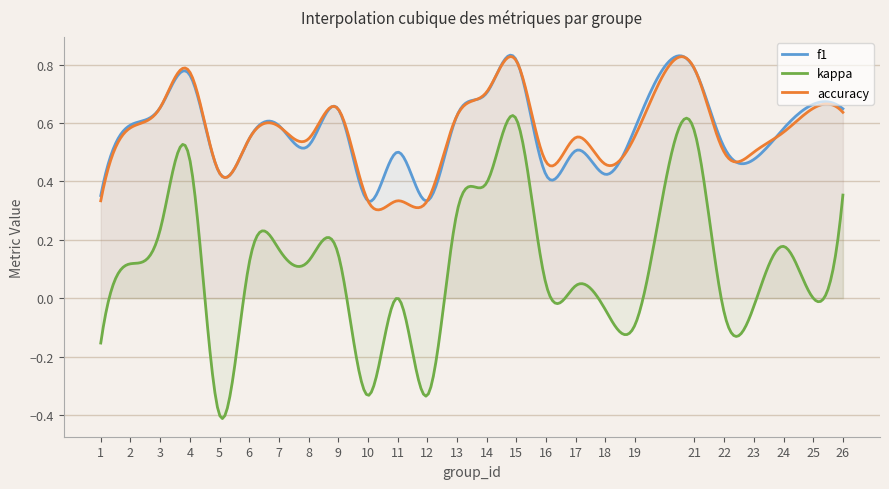

True or false: accuracy and kappa intersect in this chart.

False